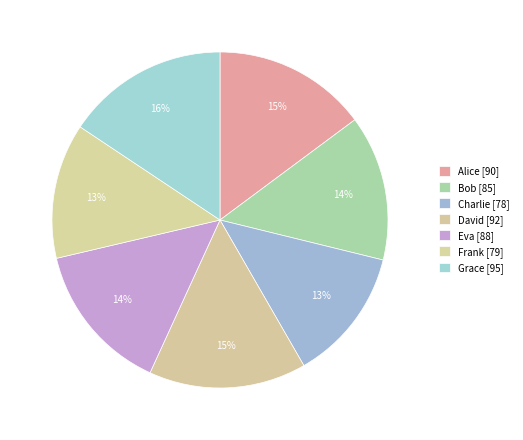

Which slice is the smallest?

Charlie